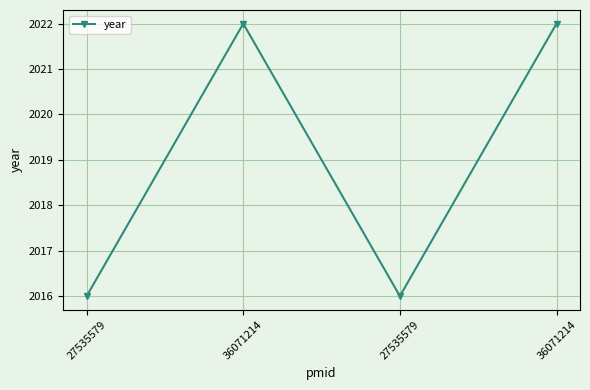

Is it true that the value at 27535579 is 1044?

False